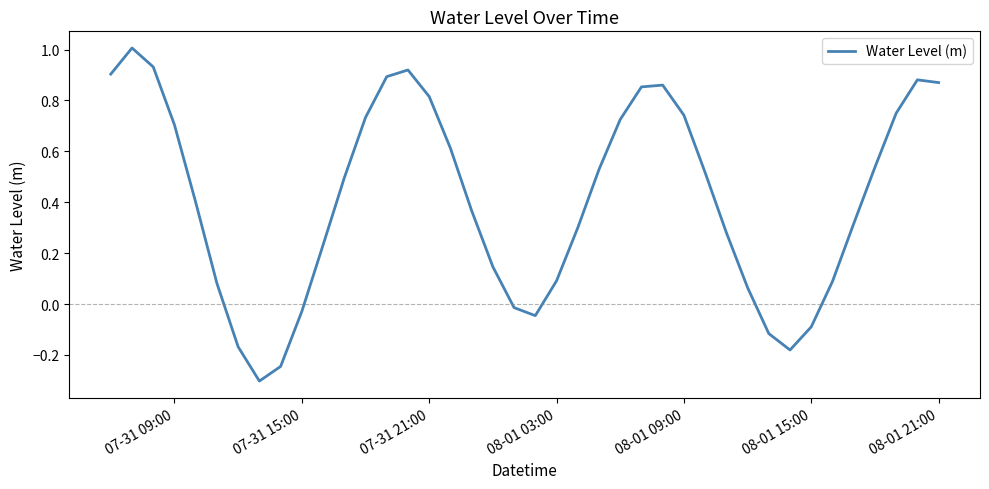

What is the difference between the maximum and minimum values?

1.3